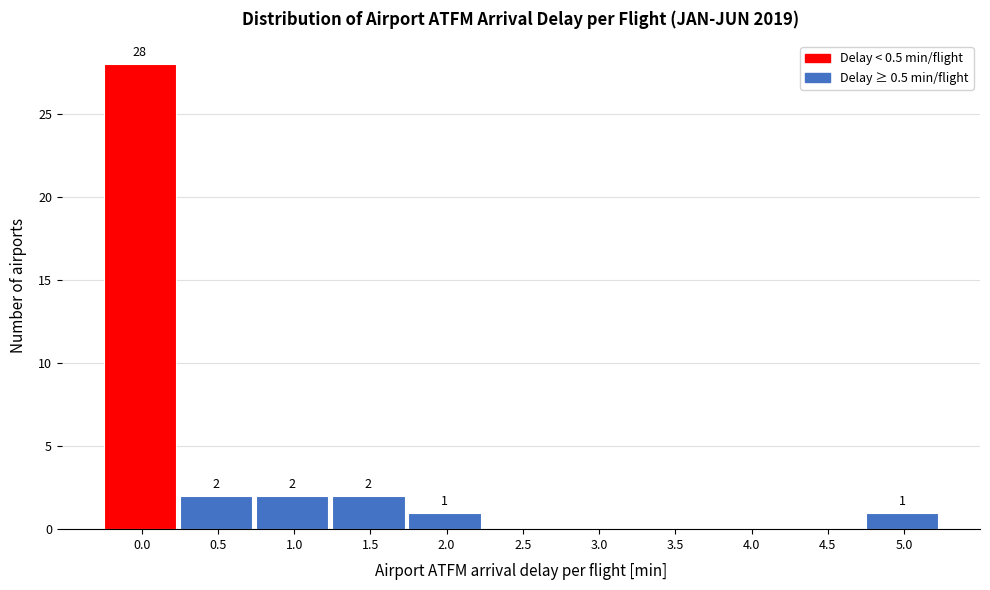

Reading right to left, what are all the values shown in this chart?

5.0=1	4.5=0	4.0=0	3.5=0	3.0=0	2.5=0	2.0=1	1.5=2	1.0=2	0.5=2	0.0=28